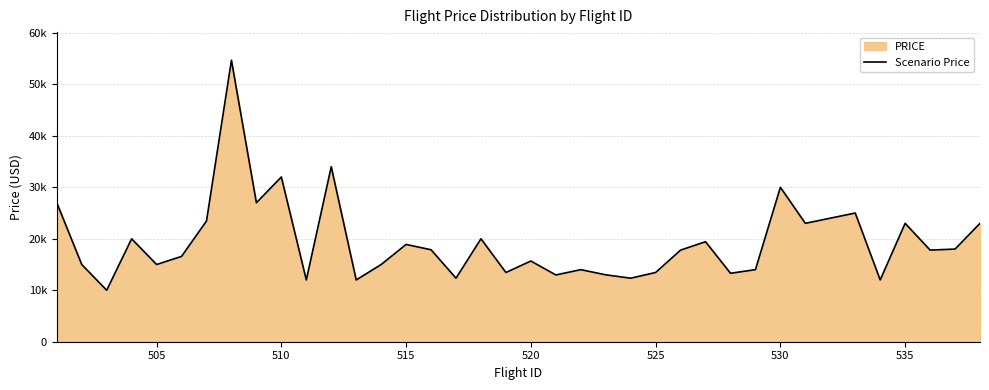

True or false: there are more than 0 points higher than both neighbors.

True